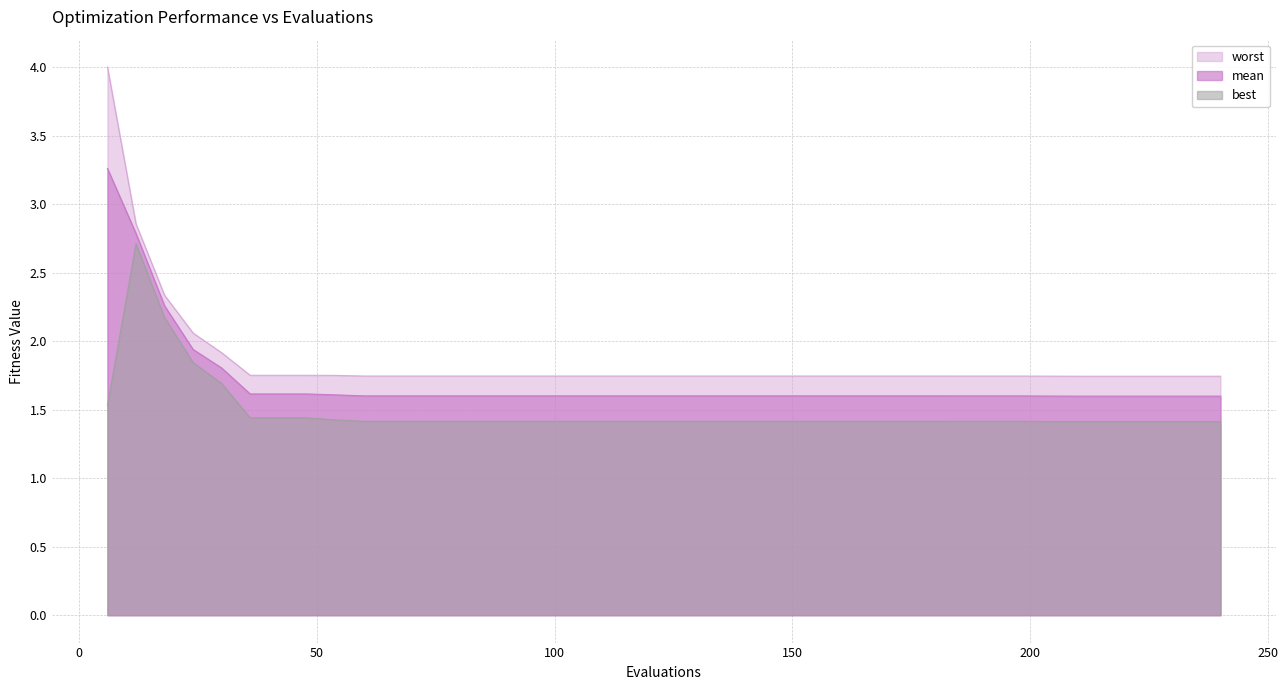

What is the average value of the worst series?

1.9